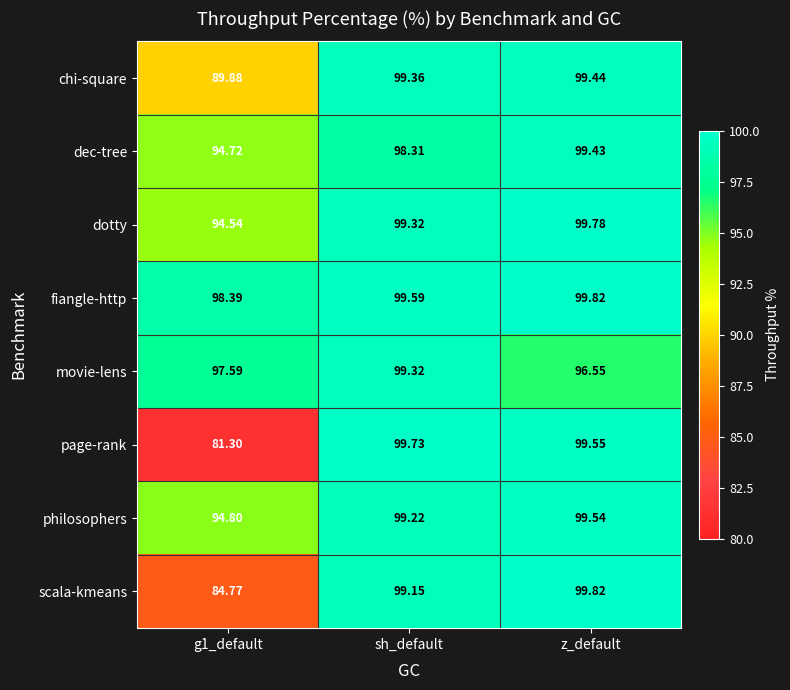

What is the total value across all series at sh_default?

794.0